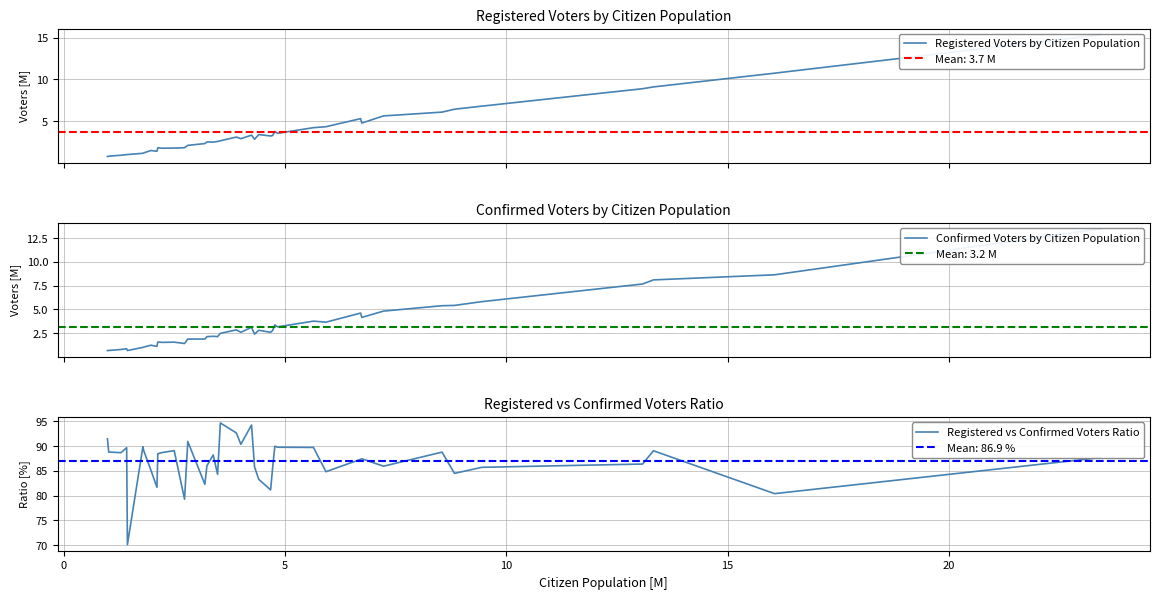

What is the highest value of the Registered vs Confirmed Voters Ratio series?

94.7